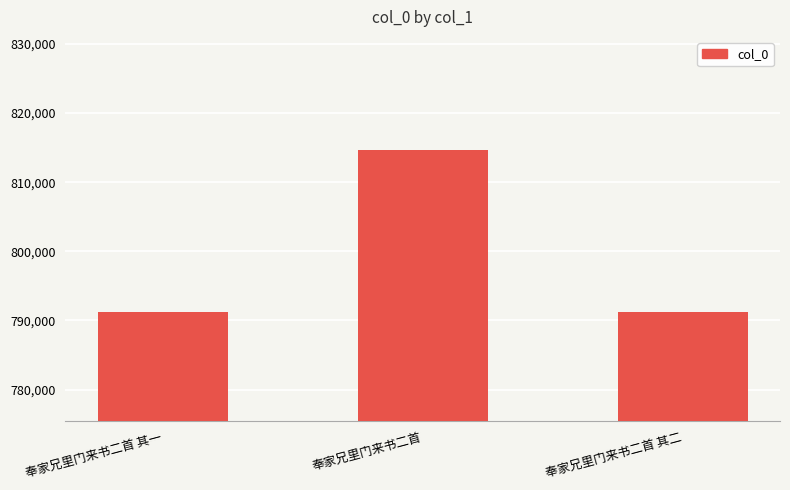

What is the greatest value displayed?

814722